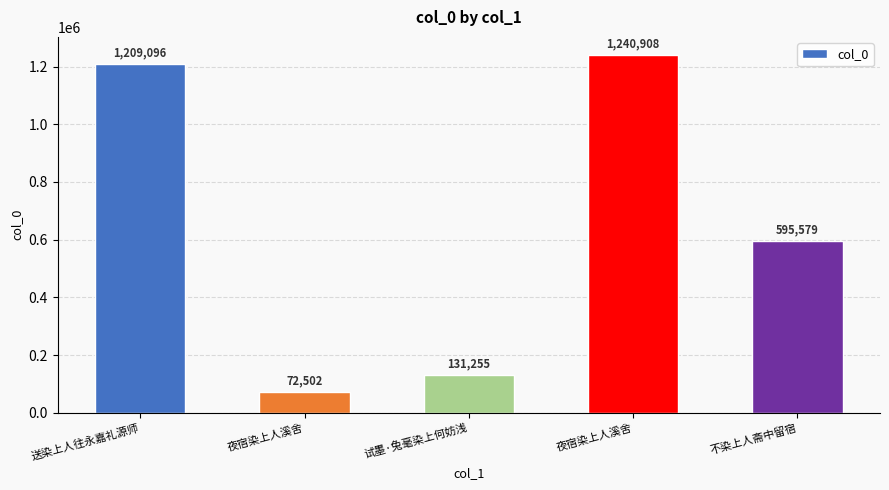

How many data points does each series have?

5